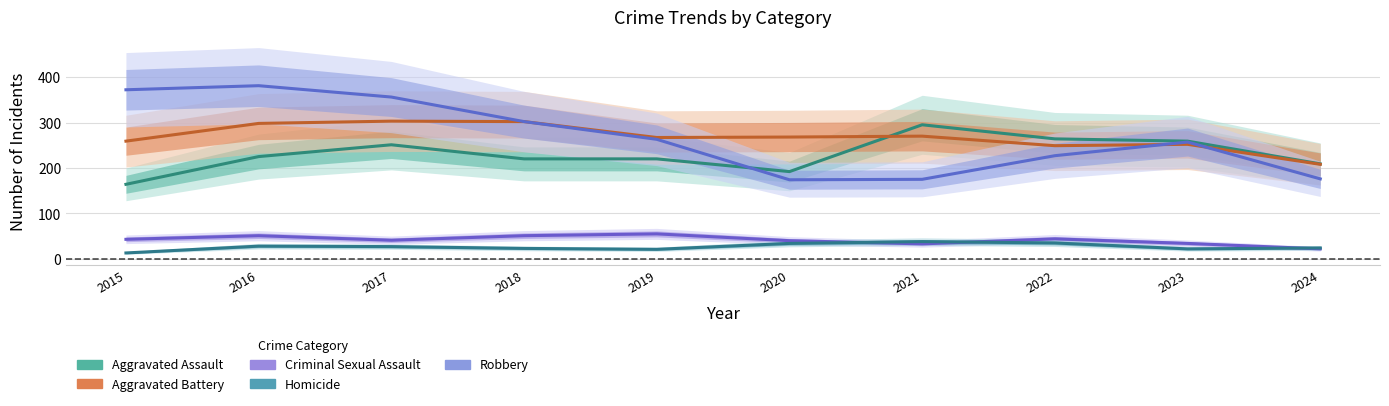

Is the value of Aggravated Assault at 2017 greater than the value of Homicide at 2019?

Yes